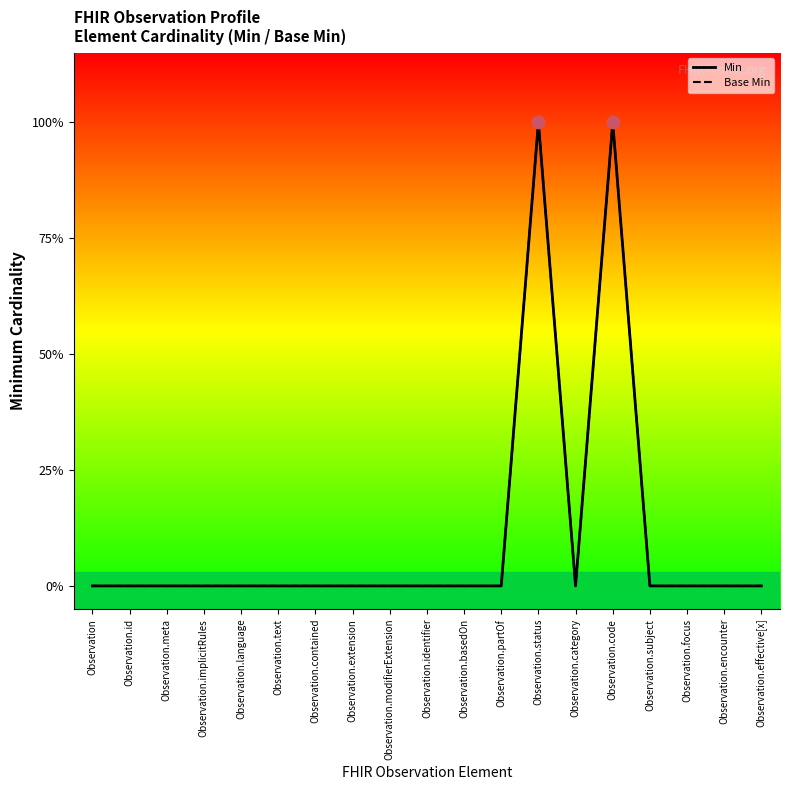

What are all the series names shown in the legend?

Min, Base Min